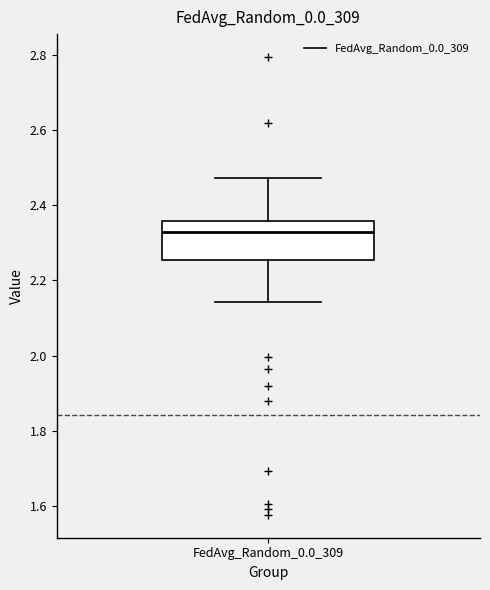

Where does the upper whisker of the box for FedAvg_Random_0.0_309 end on the y-axis? The values are not printed on the chart, so give them approximately, as read against the axis.

2.48